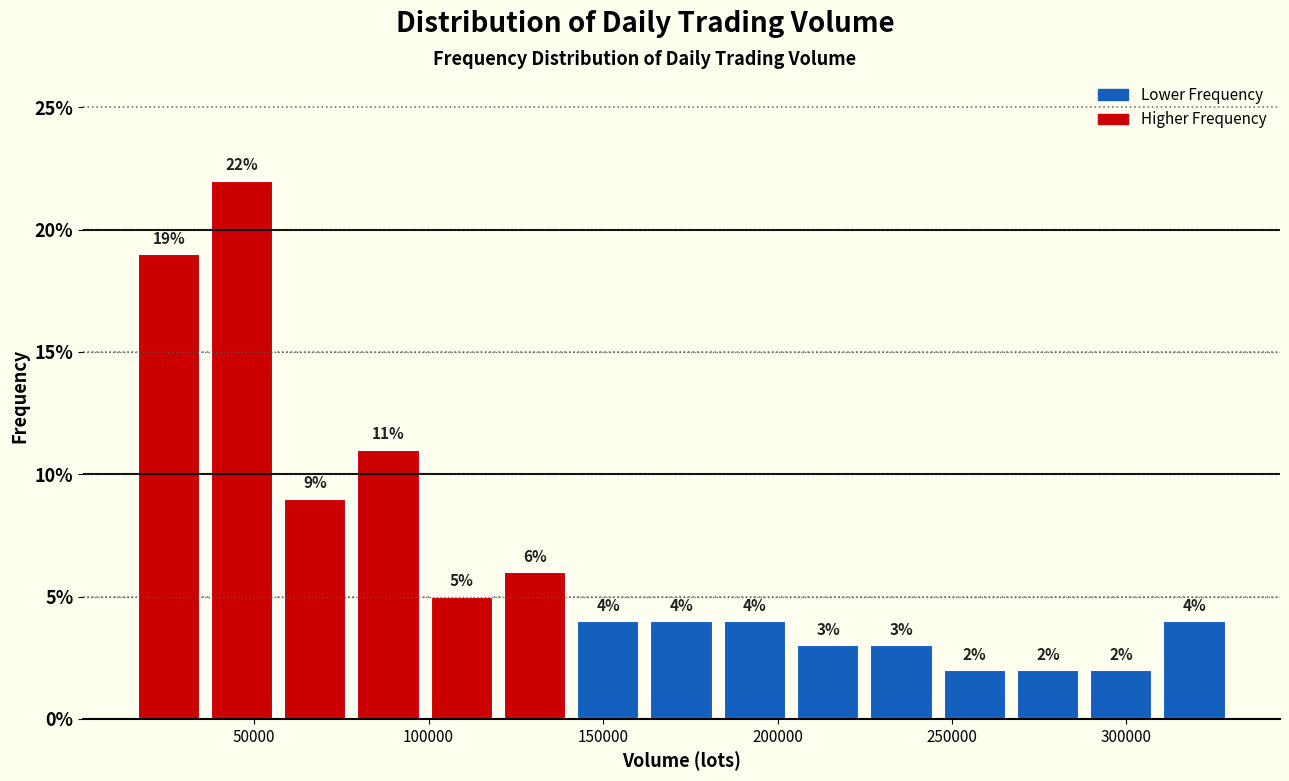

Reading left to right, transcribe this chart: for each bar, give the range it covers on the x-axis and its height. The bar edges are not printed on the chart, so give them approximately, as read against the axis.

15000 to 36000: 19
36000 to 57000: 22
57000 to 78000: 9
78000 to 99000: 11
99000 to 120000: 5
120000 to 141000: 6
141000 to 162000: 4
162000 to 183000: 4
183000 to 204000: 4
204000 to 225000: 3
225000 to 246000: 3
246000 to 267000: 2
267000 to 288000: 2
288000 to 309000: 2
309000 to 330000: 4